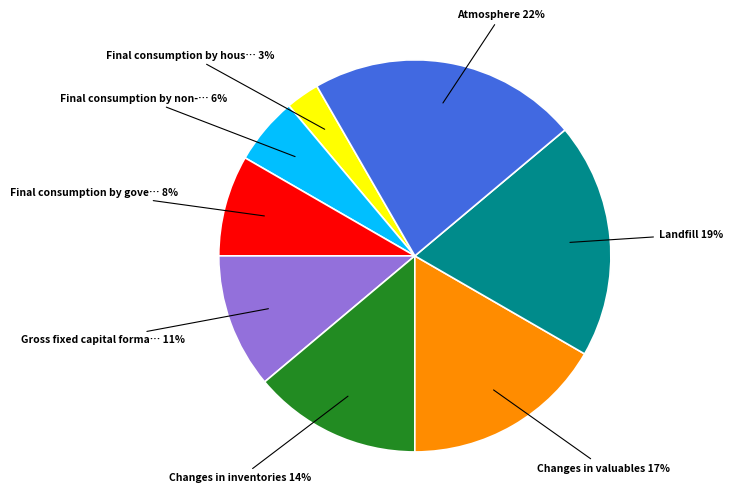

To the nearest percent, what is the average slice percentage?

12%